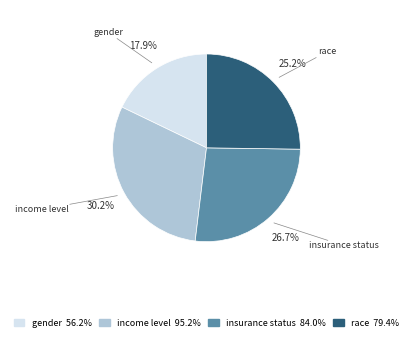

What percentage is the insurance status slice, to the nearest percent?

27%